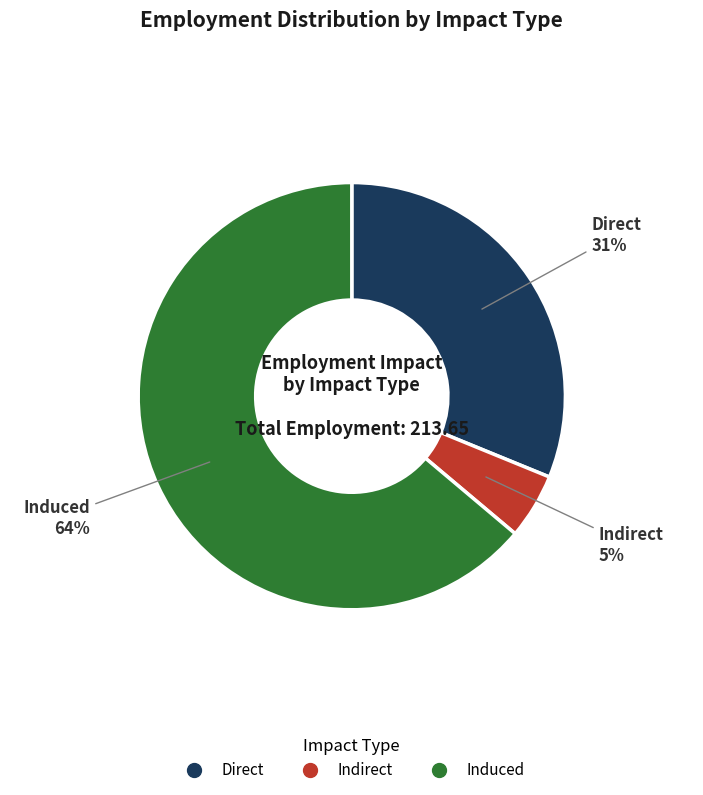

What percentage is the Indirect slice, to the nearest percent?

5%